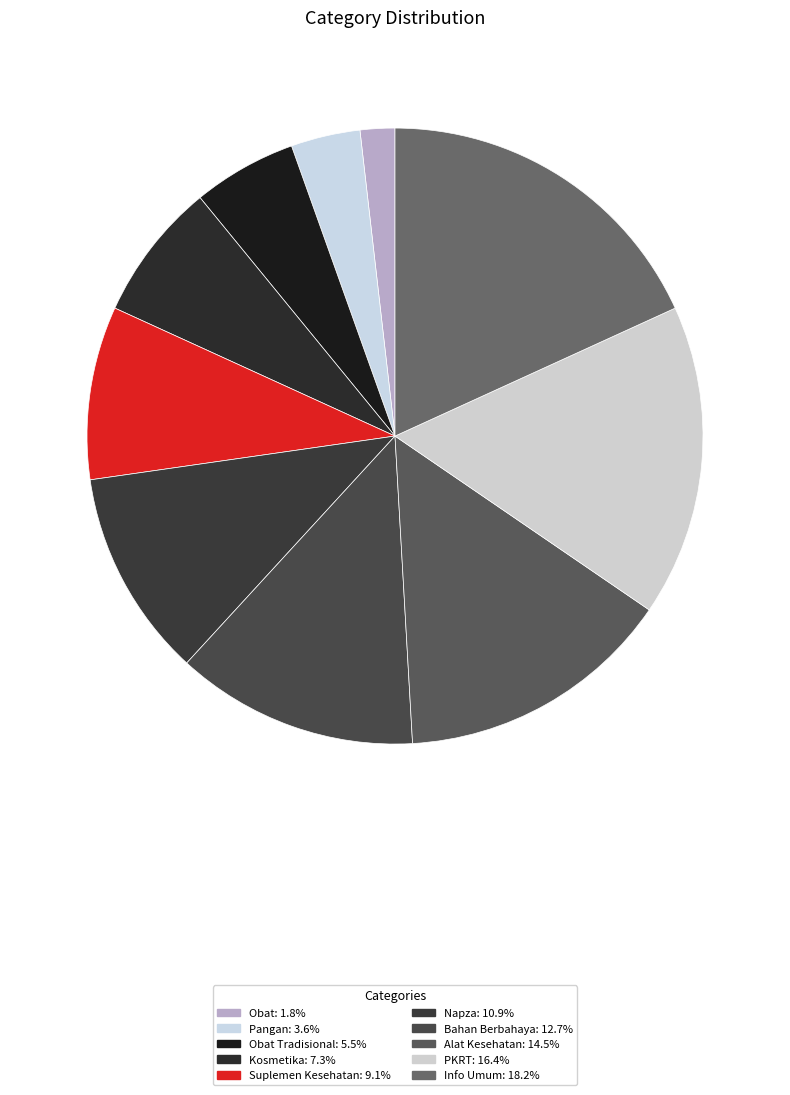

How many slices are in this pie chart?

10